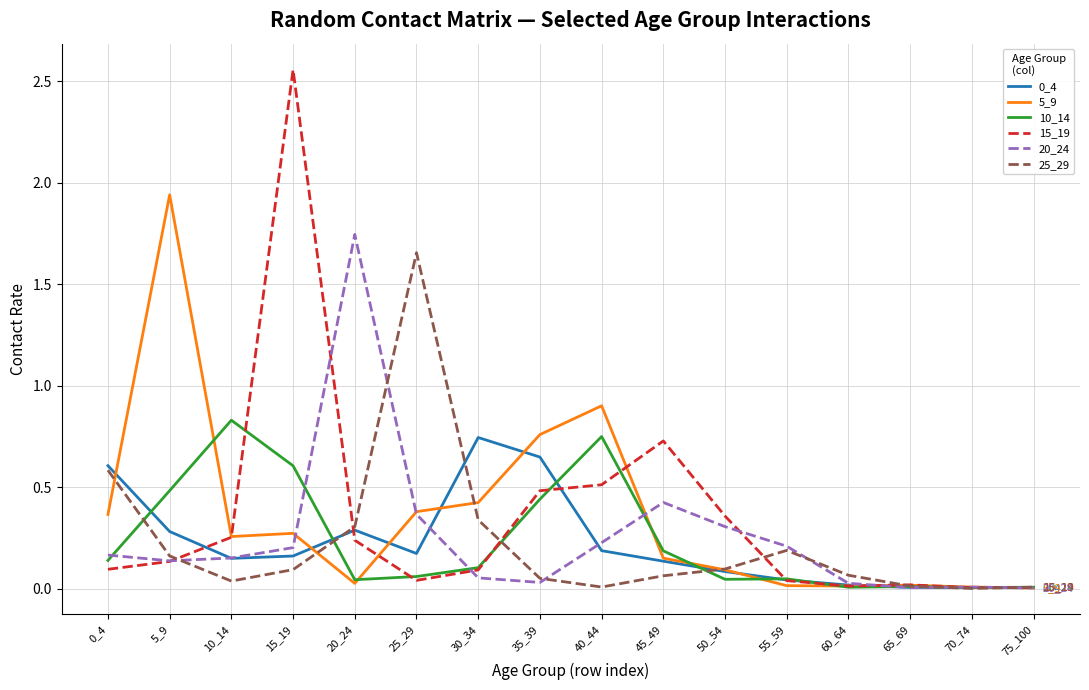

Where do 10_14 and 15_19 first cross each other?

10_14 and 15_19